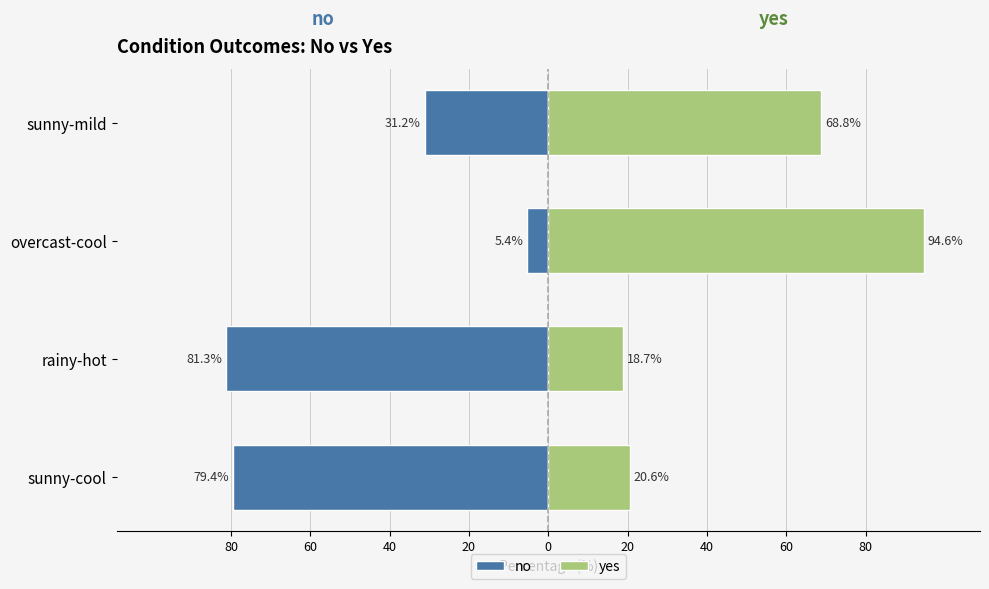

What are all the series names shown in the legend?

no, yes